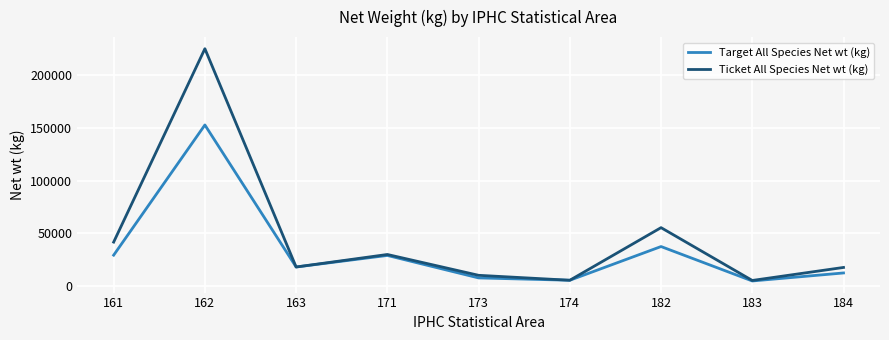

What is the difference between the highest and lowest values at 183?

488.1